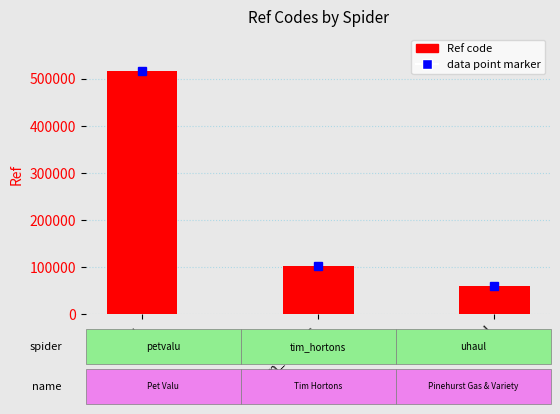

Which has a higher value, uhaul or petvalu?

petvalu